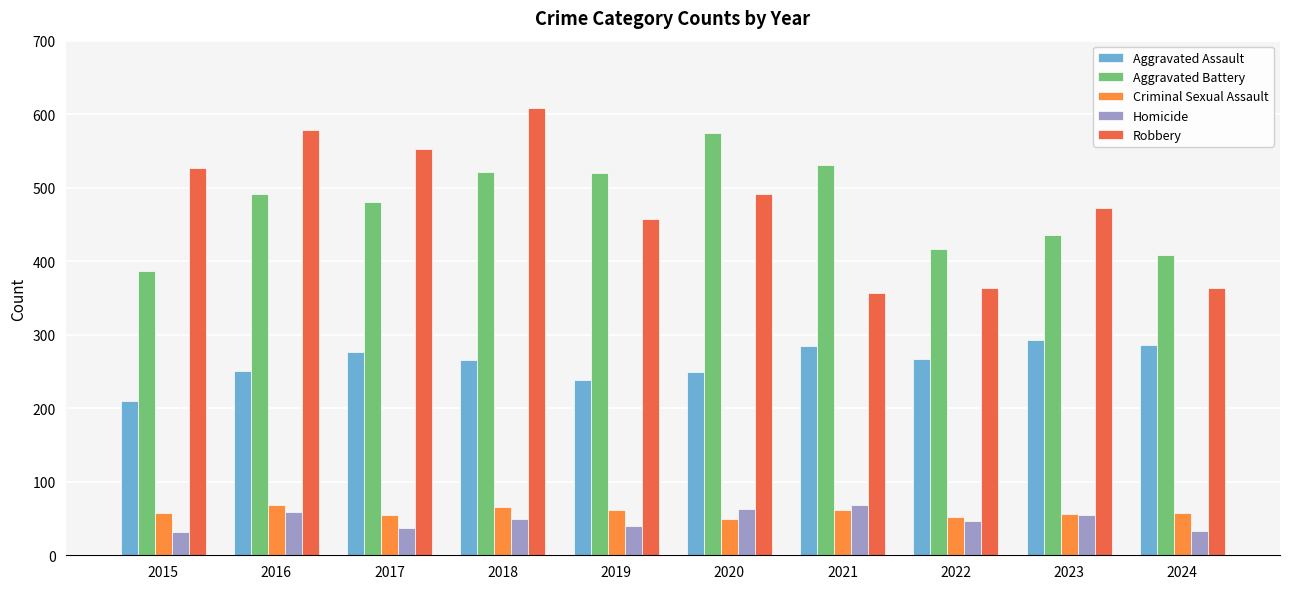

At which label does Robbery reach its minimum?

2021